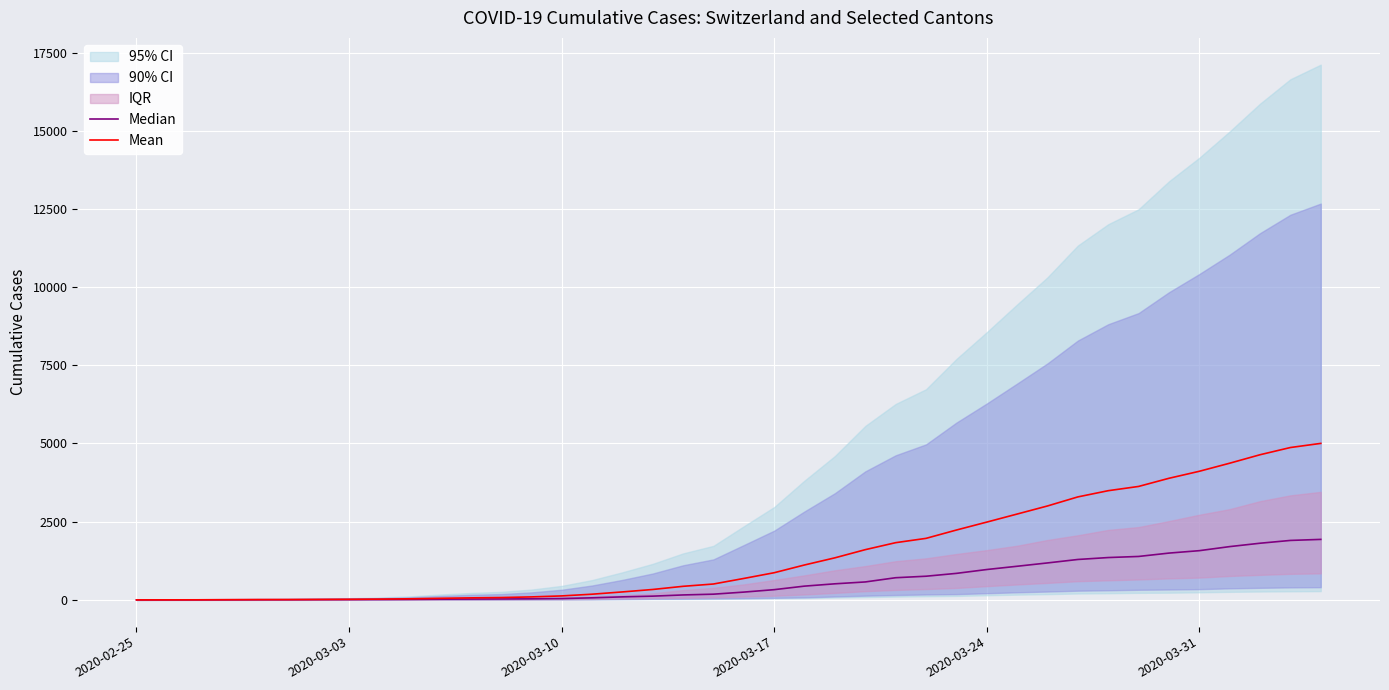

True or false: Median and Mean cross at least once.

False